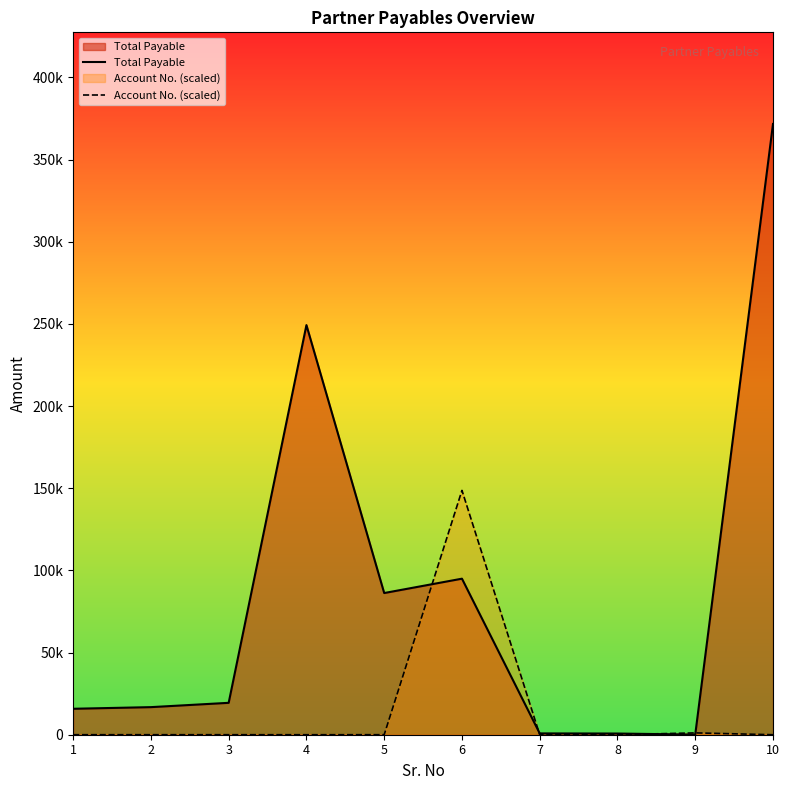

Reading left to right, what are all the values shown in this chart?

Total Payable: 1=15792.0	2=16789.0	3=19414.0	4=249300.0	5=86231.0	6=94965.0	7=797.0	8=722.0	9=85.0	10=371719.0
Account No. (scaled): 1=14.1	2=14.1	3=14.1	4=0.7	5=18.2	6=148687.6	7=9.4	8=9.4	9=1116.1	10=0.7